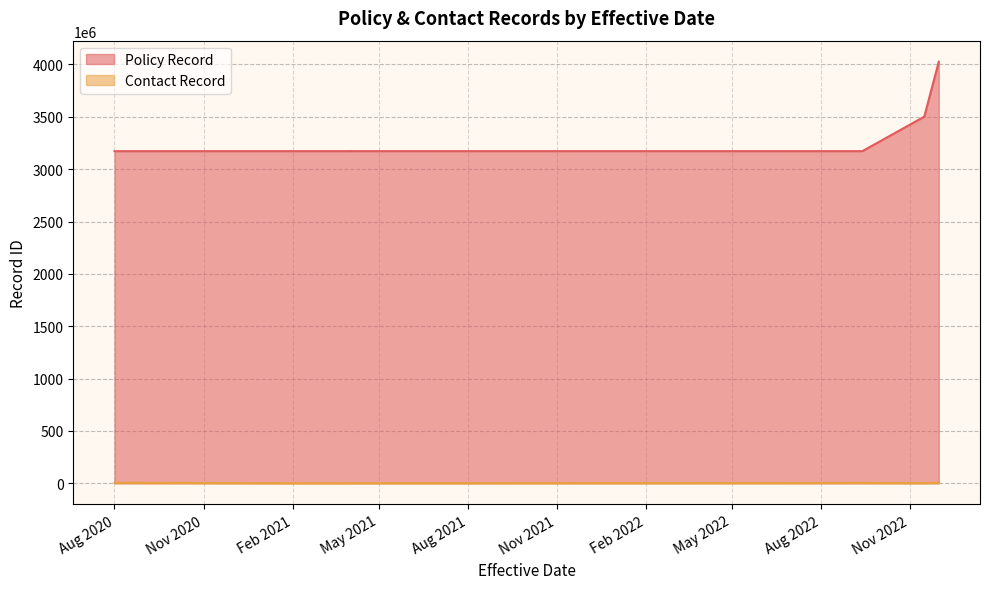

At which category is the sum across all series the highest?

12-01-2022